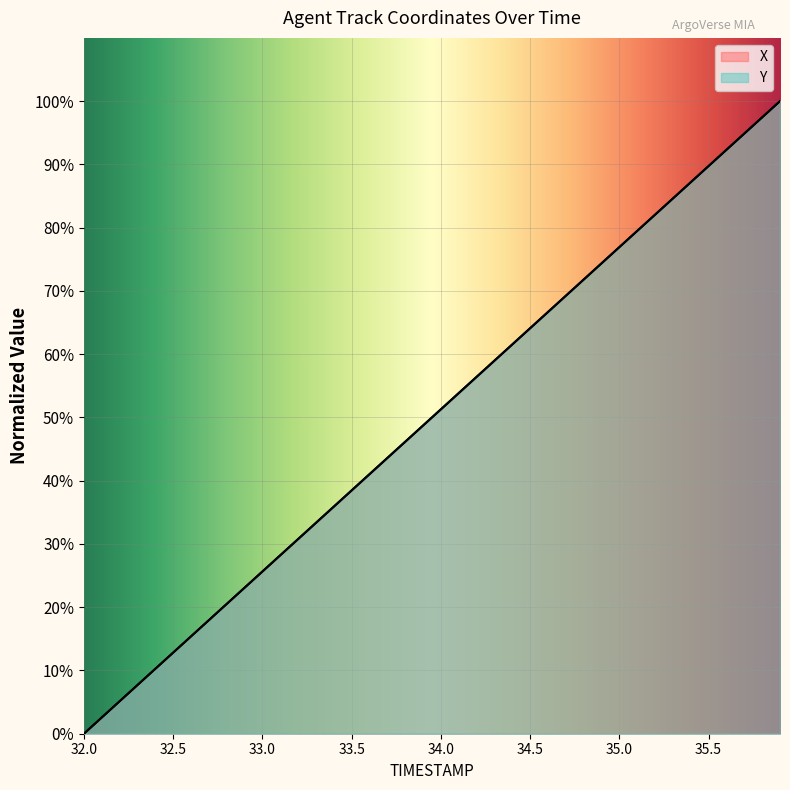

Where do Y and X first cross each other?

32.5 and 33.0